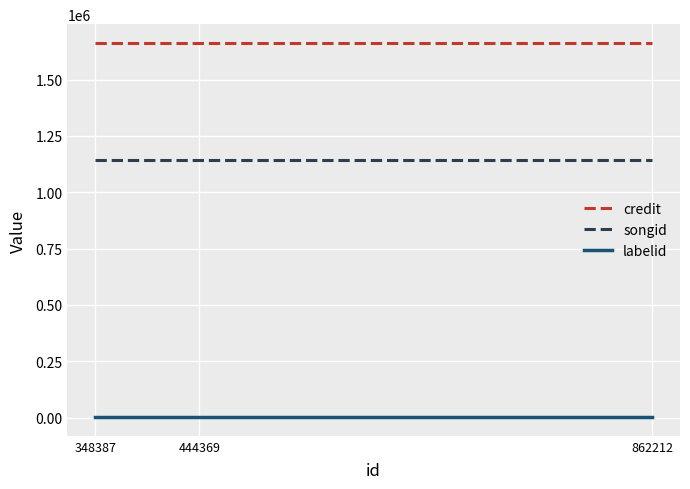

What are all the series names shown in the legend?

credit, songid, labelid